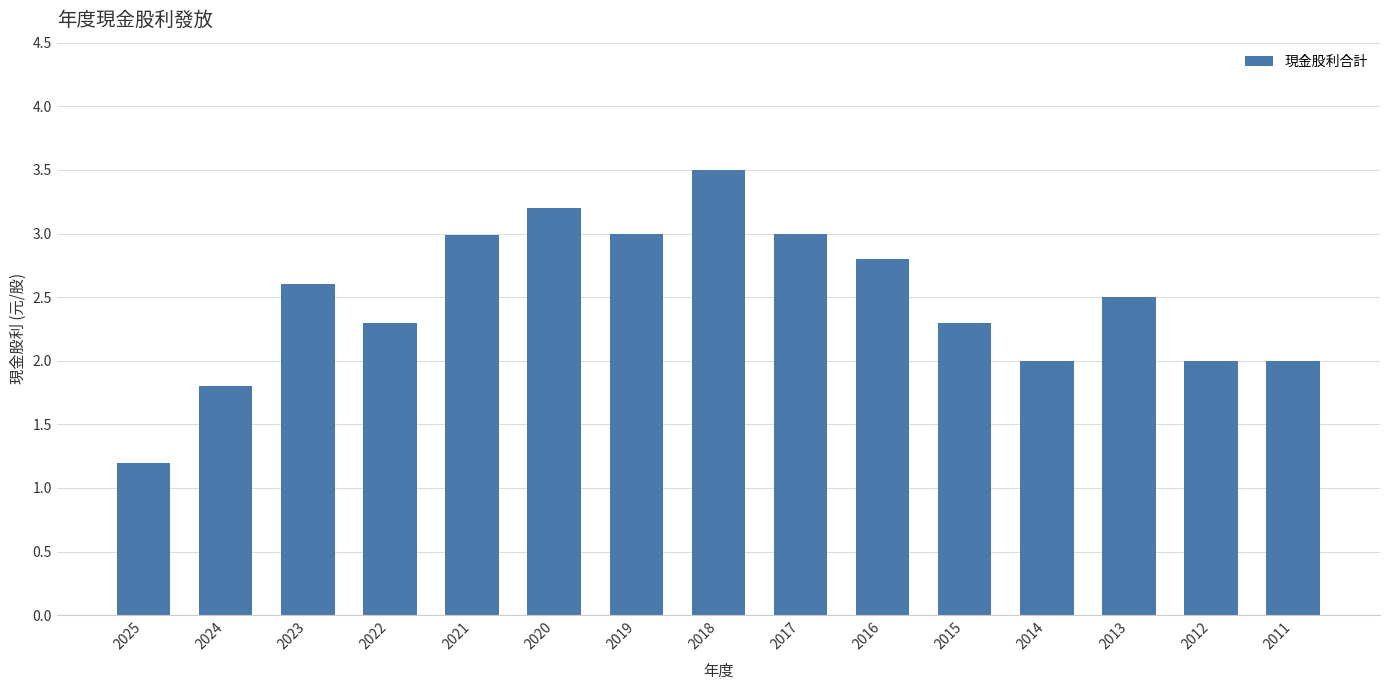

Is it true that the value at 2017 is 3.0?

True